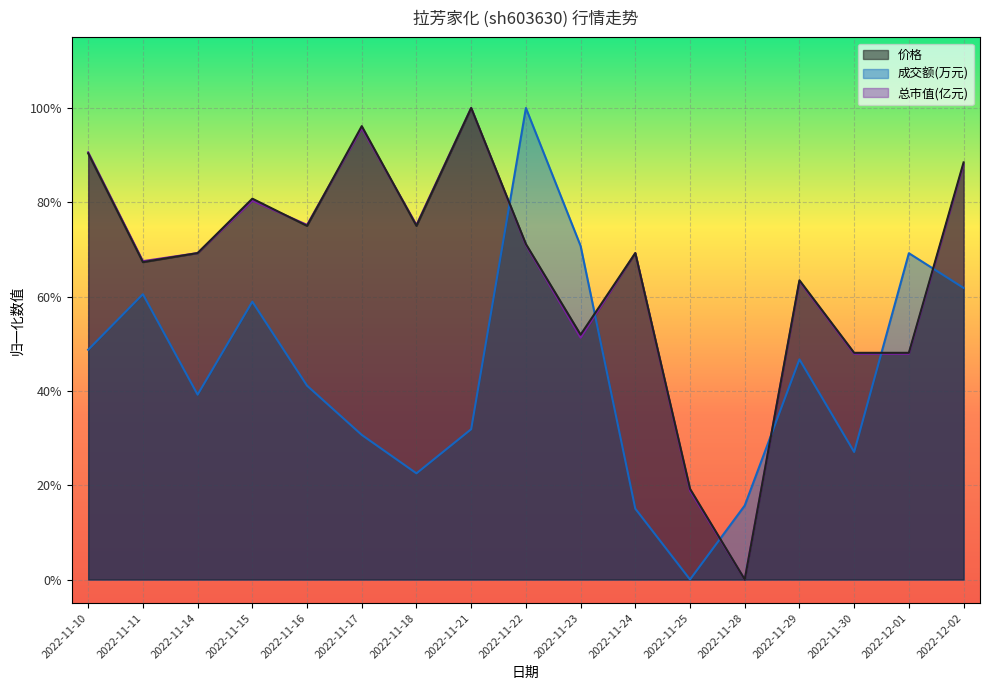

What position from the left is 2022-11-28?

13